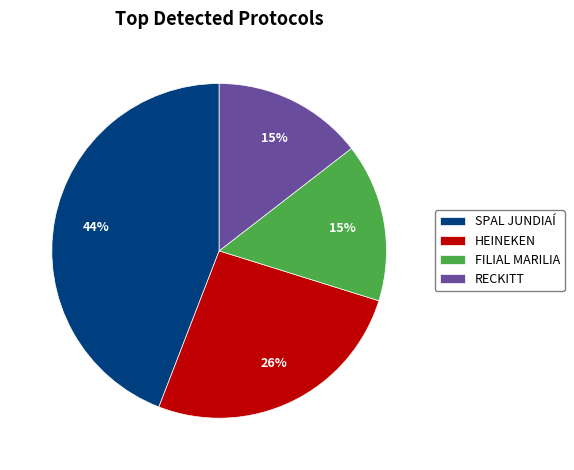

What is the largest slice in the pie chart?

SPAL JUNDIAÍ